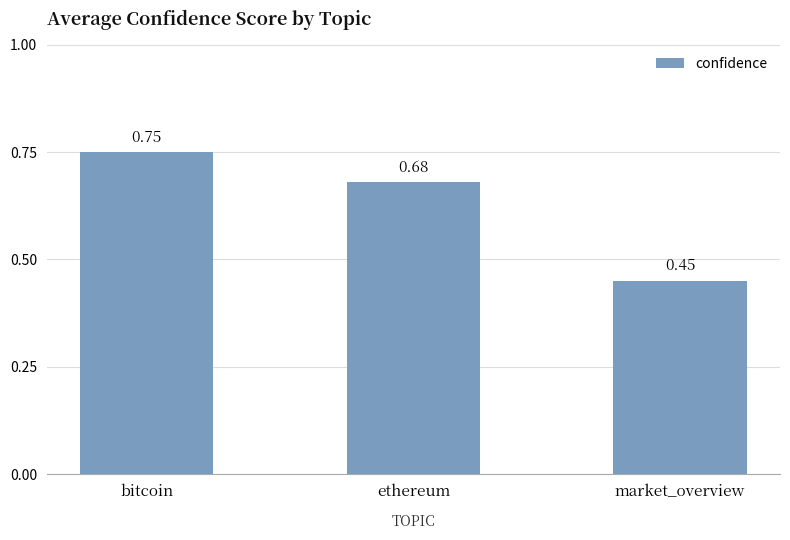

What is the label of the 2nd bar from the right?

ethereum